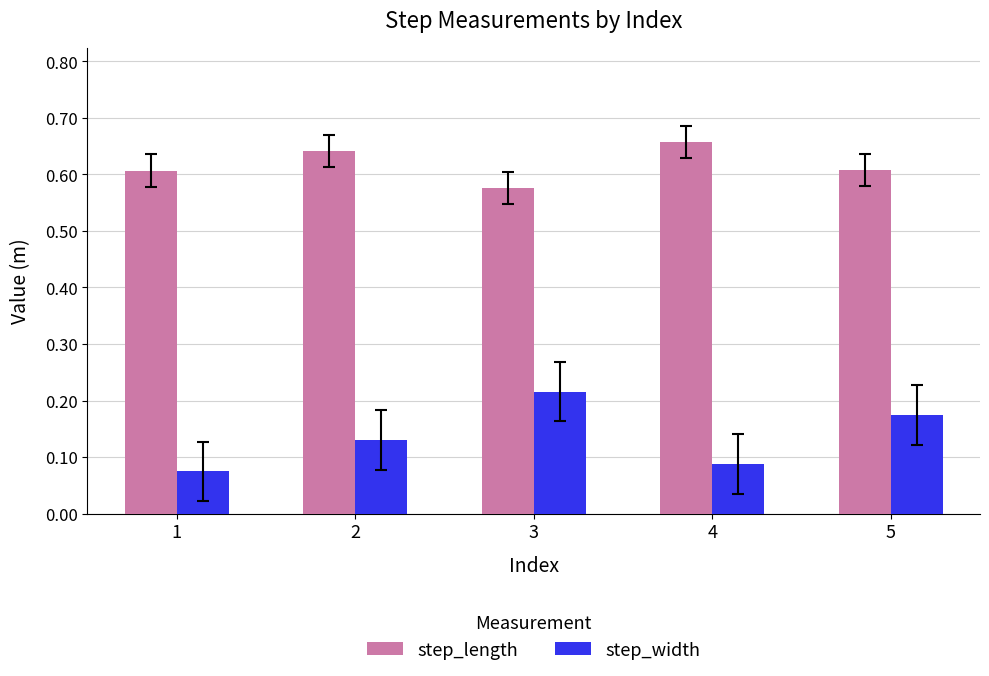

Is the value of step_length at 5 greater than the value of step_width at 2?

Yes